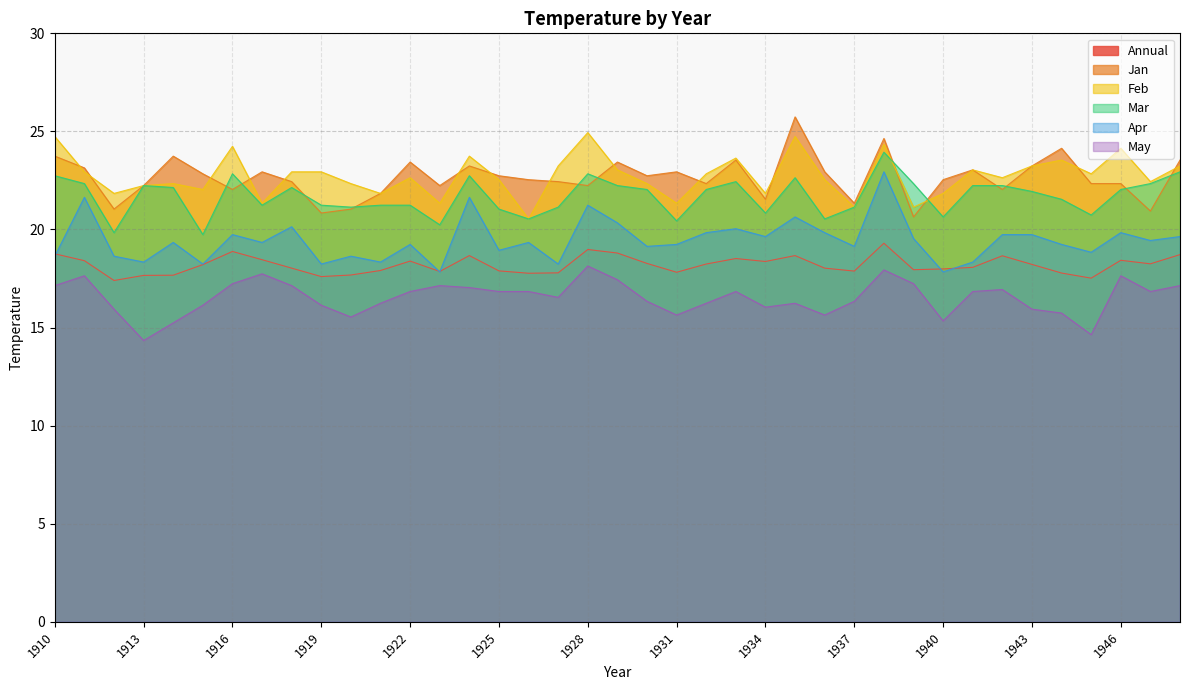

At which category is the sum across all series the highest?

1938